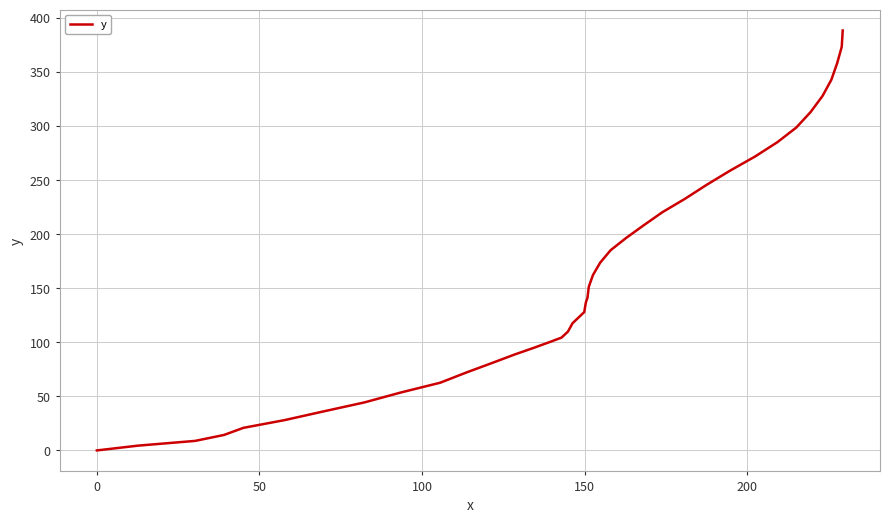

What is the difference between the maximum and minimum values?

388.3